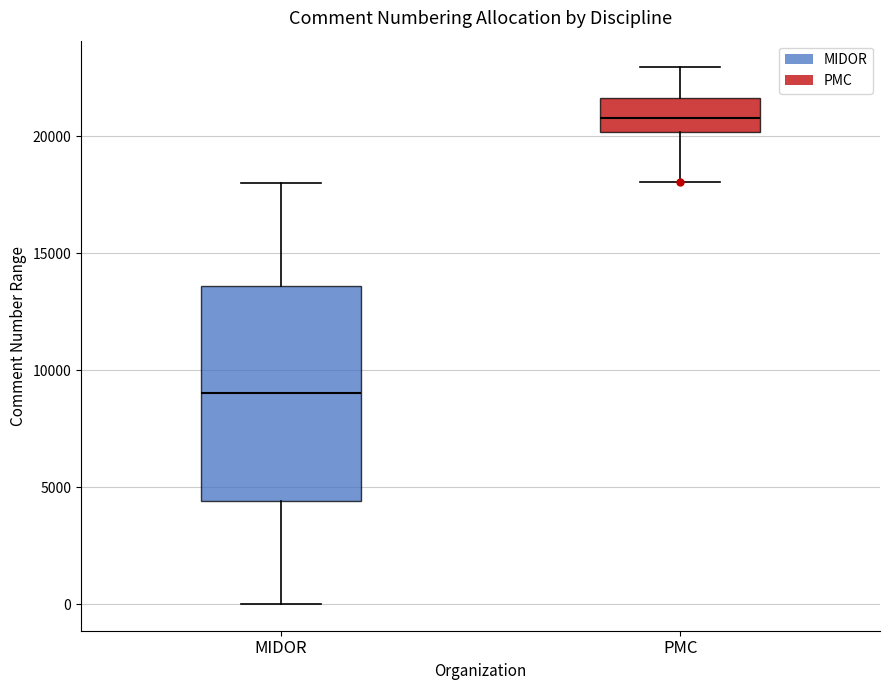

Where does the upper whisker of the box for PMC end on the y-axis? The values are not printed on the chart, so give them approximately, as read against the axis.

23000